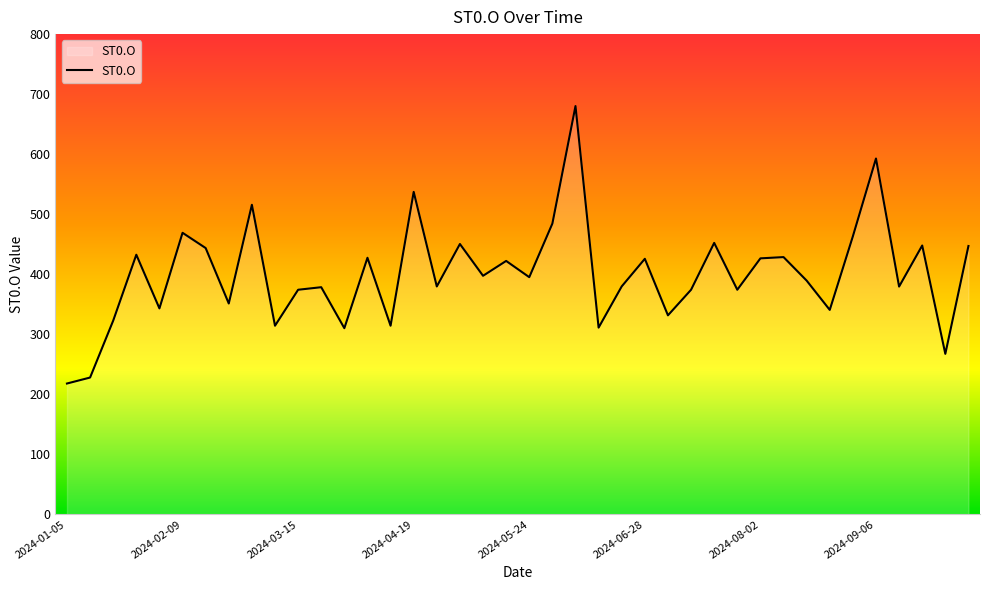

Reading left to right, list all the values displayed in this chart.

2024-01-05=218.1	2024-01-12=228.1	2024-01-19=322.9	2024-01-25=432.6	2024-02-02=343.2	2024-02-09=469.1	2024-02-16=443.7	2024-02-23=351.4	2024-03-01=515.8	2024-03-07=314.4	2024-03-15=374.2	2024-03-22=378.5	2024-03-28=310.2	2024-04-05=427.5	2024-04-12=314.4	2024-04-19=537.2	2024-04-26=379.8	2024-05-03=450.4	2024-05-10=397.5	2024-05-17=422.2	2024-05-24=395.2	2024-05-31=484.4	2024-06-07=680.1	2024-06-14=311.2	2024-06-21=379.9	2024-06-28=425.8	2024-07-05=331.6	2024-07-12=374.2	2024-07-19=452.3	2024-07-26=374.2	2024-08-02=426.6	2024-08-09=428.6	2024-08-16=389.5	2024-08-23=340.7	2024-08-30=463.2	2024-09-06=592.8	2024-09-13=379.6	2024-09-20=447.9	2024-09-27=267.5	2024-10-04=447.1